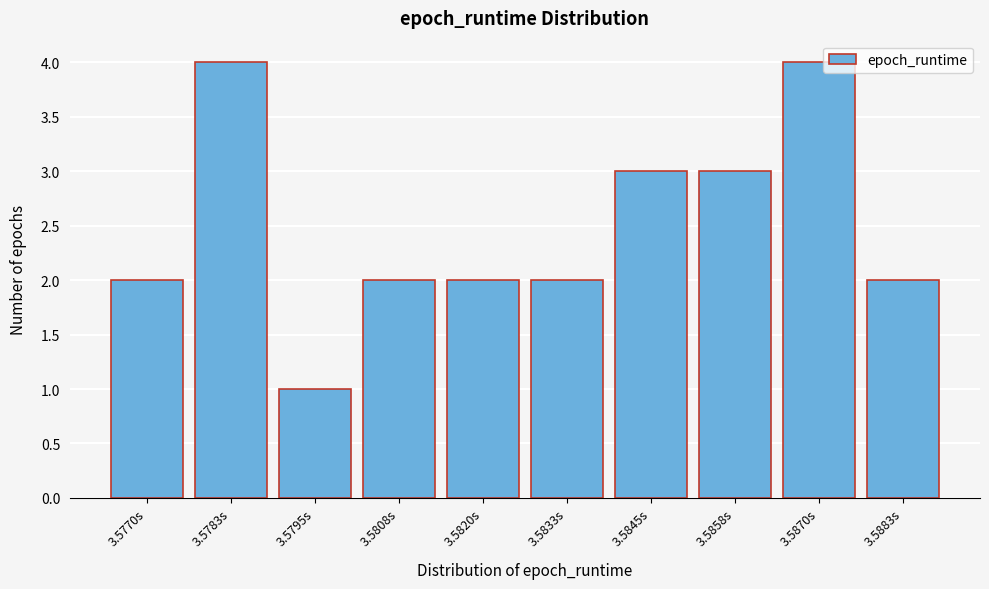

Reading right to left, extract all data points from this chart.

3.5883s=2	3.5870s=4	3.5858s=3	3.5845s=3	3.5833s=2	3.5820s=2	3.5808s=2	3.5795s=1	3.5783s=4	3.5770s=2